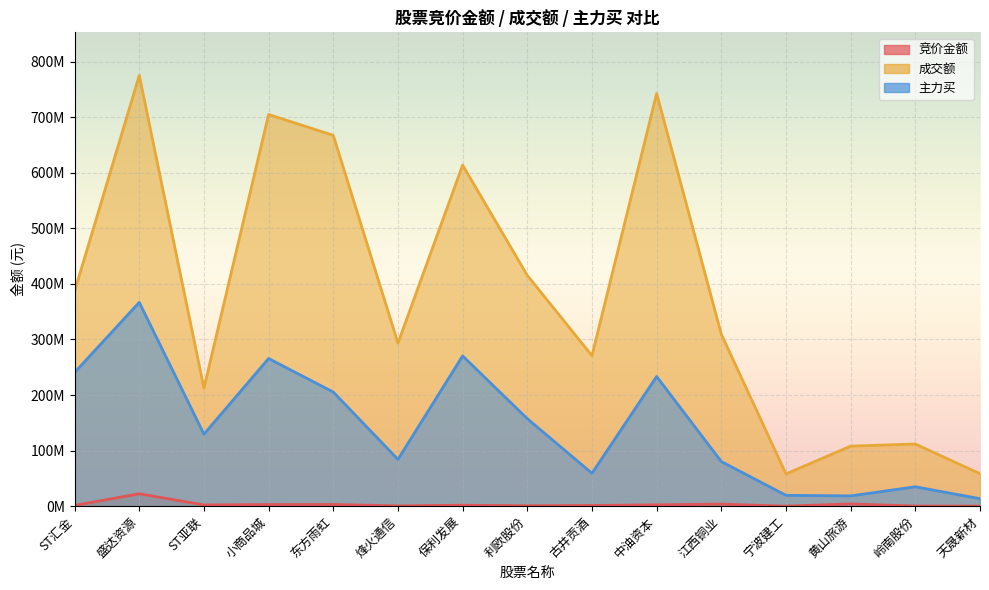

The 竞价金额 series shows 800175 at 利欧股份. True or false?

True